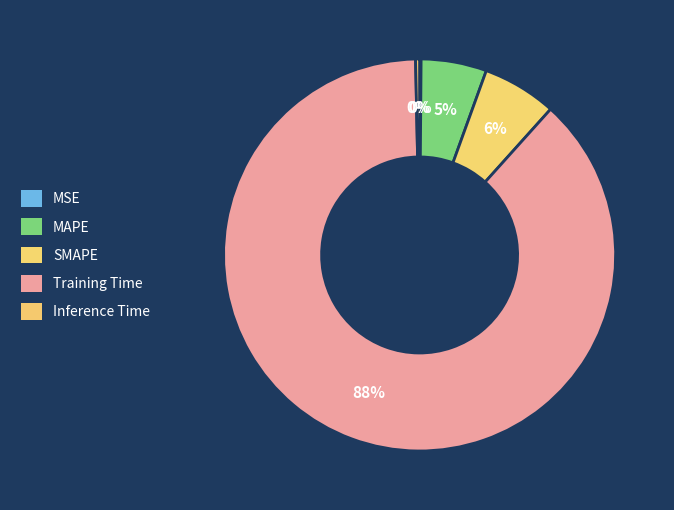

Count the number of slices in the pie.

5